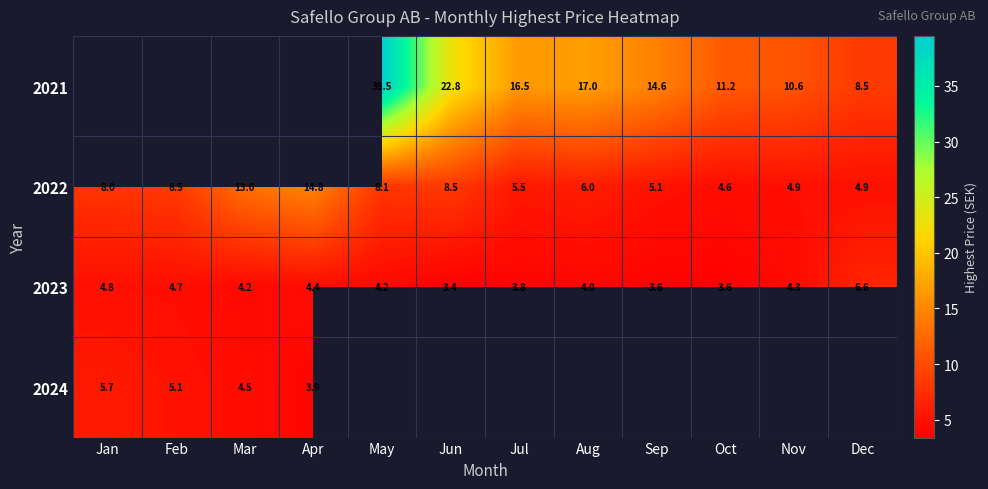

How many data points does each series have?

12